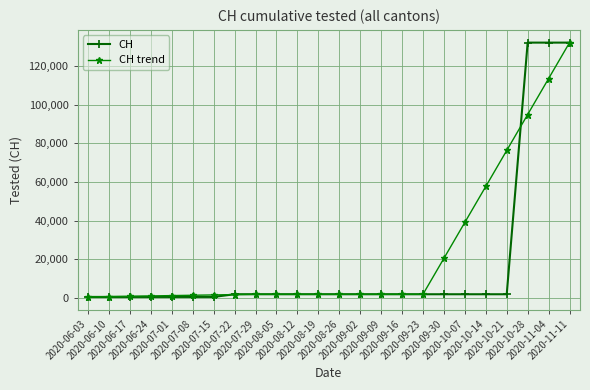

What is the maximum value shown in the chart?

131979.0